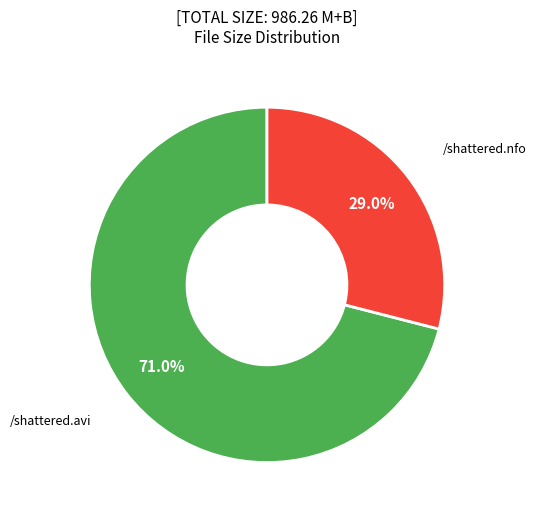

Is there a majority slice in this chart?

Yes